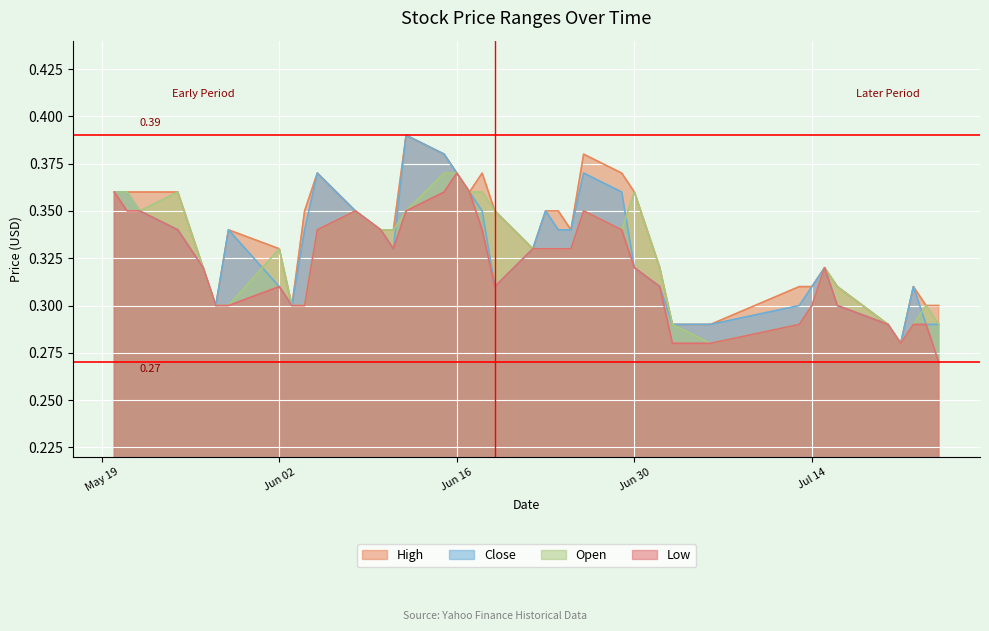

What is the minimum value shown in the chart?

0.3